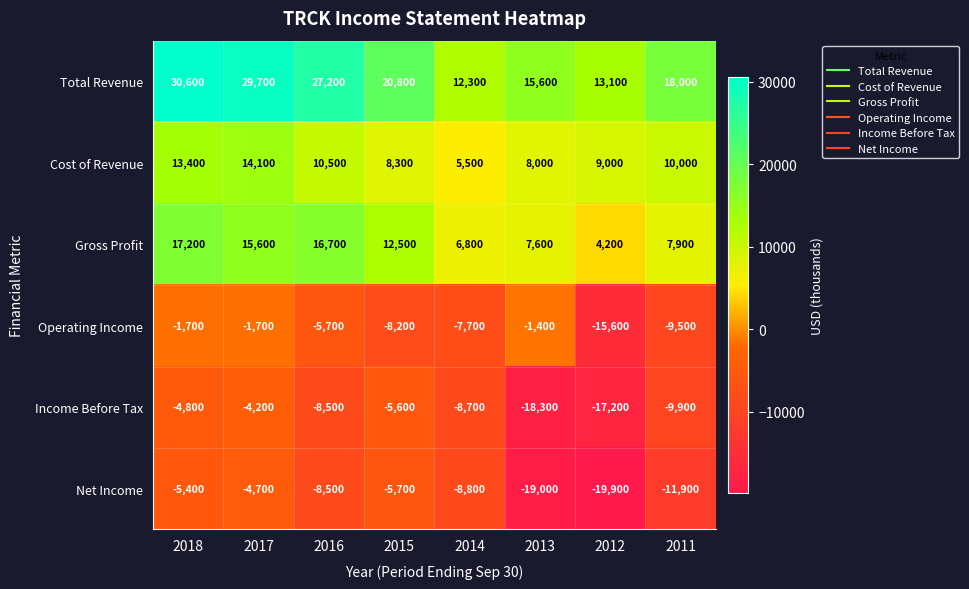

The value of Cost of Revenue at 2017 is 23867. True or false?

False